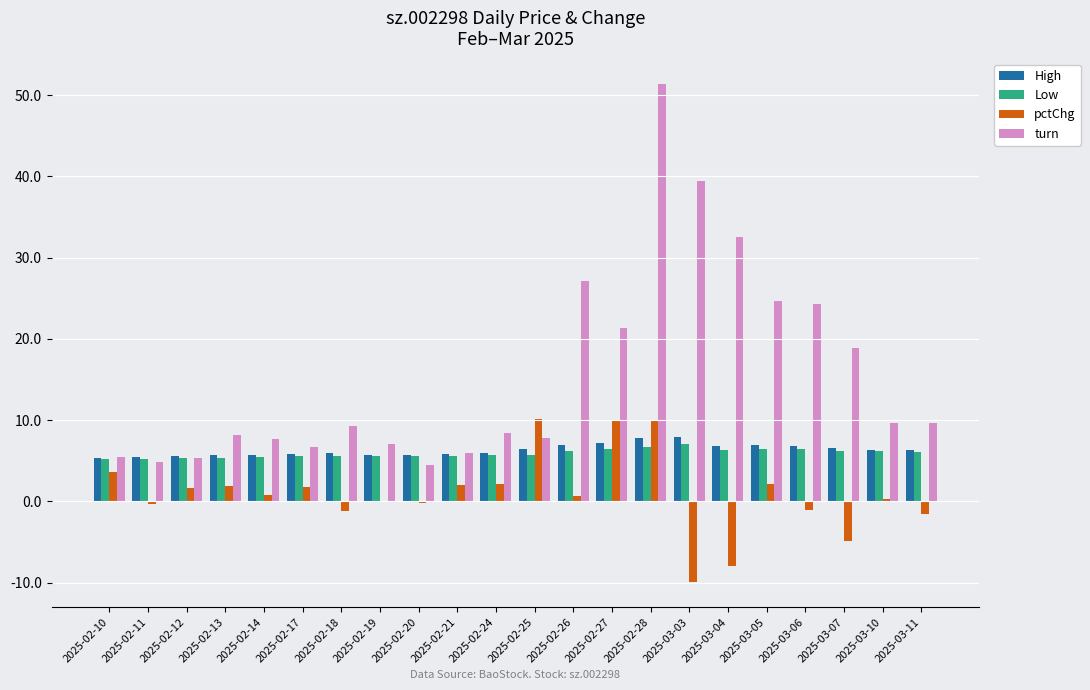

What is the greatest value displayed?

51.4